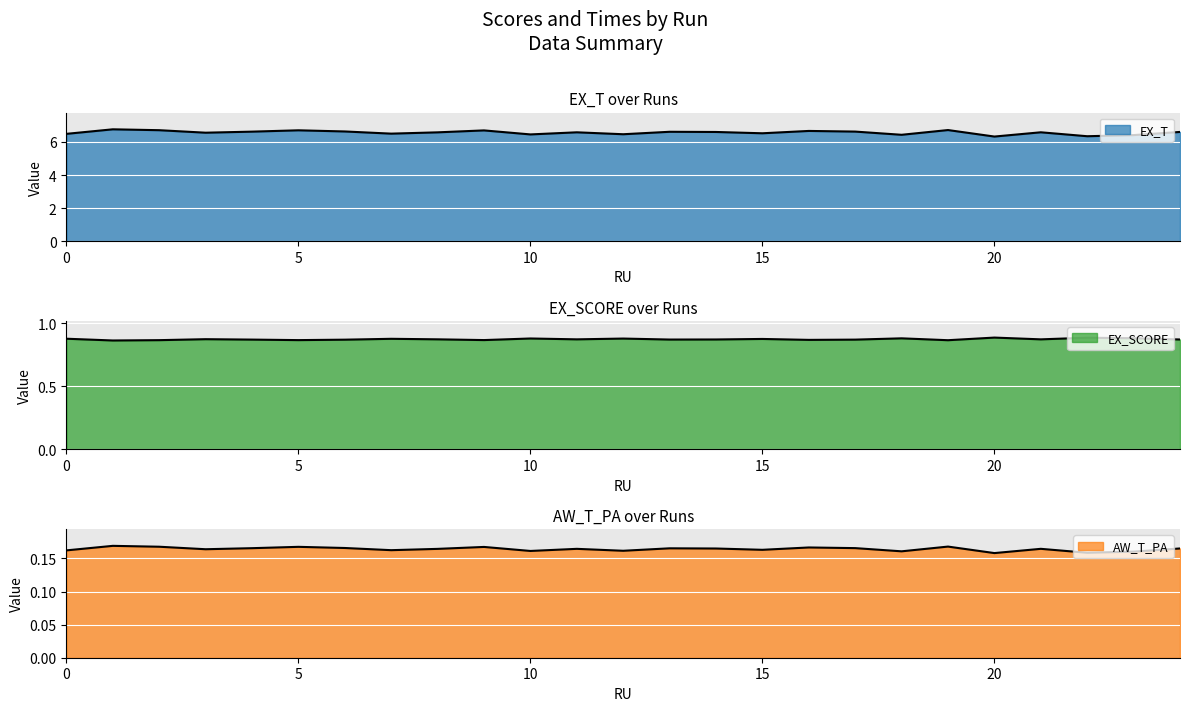

Which series has the largest total across all categories?

EX_T